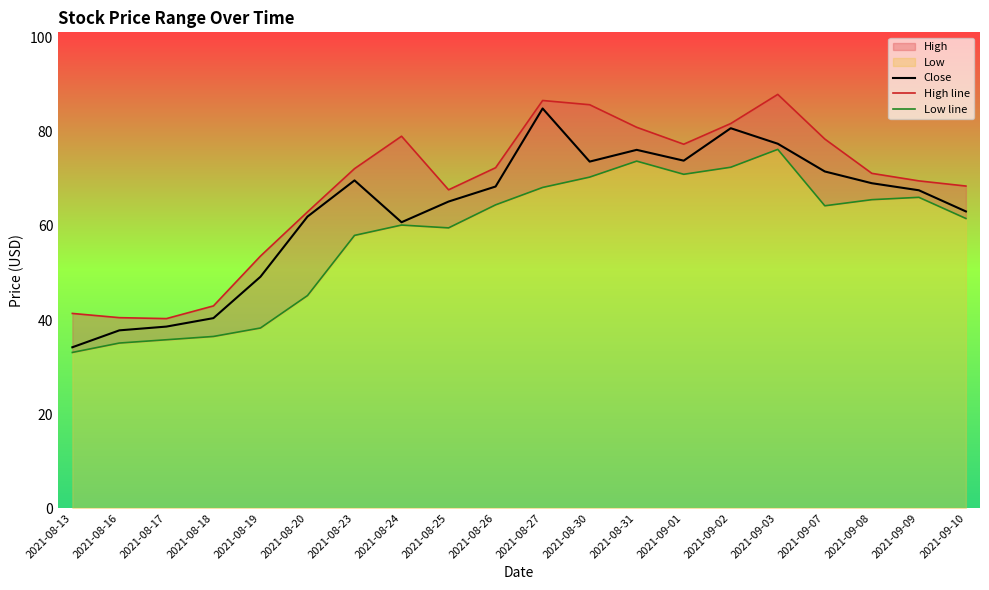

What is the difference between the second highest and second lowest values in the Close series?

43.0